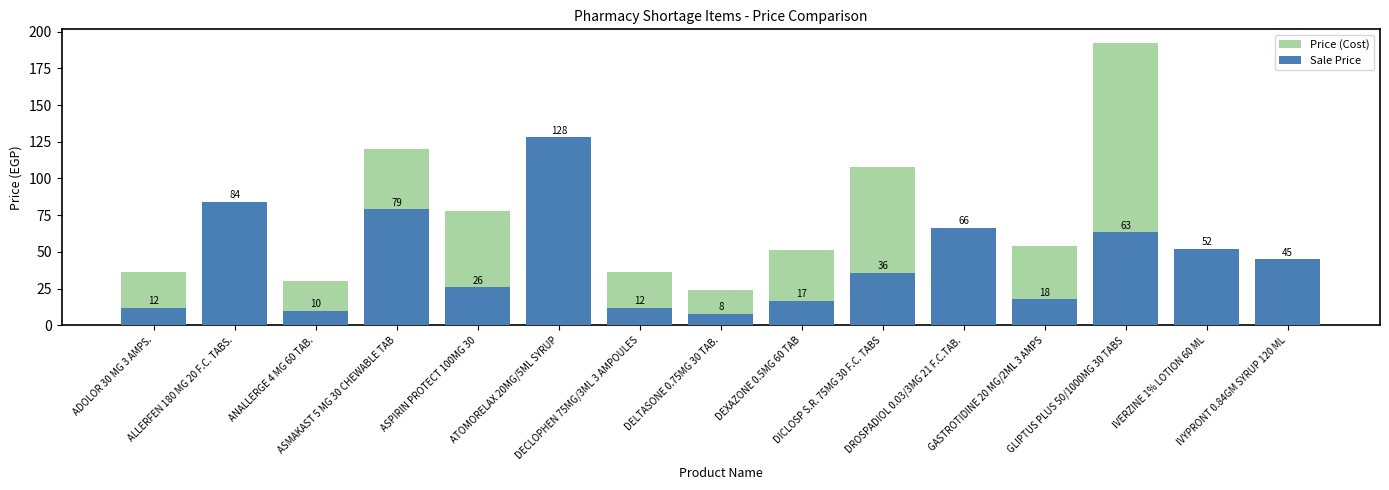

The value of Price (Cost) at DICLOSP S.R. 75MG 30 F.C. TABS is 52.9. True or false?

False